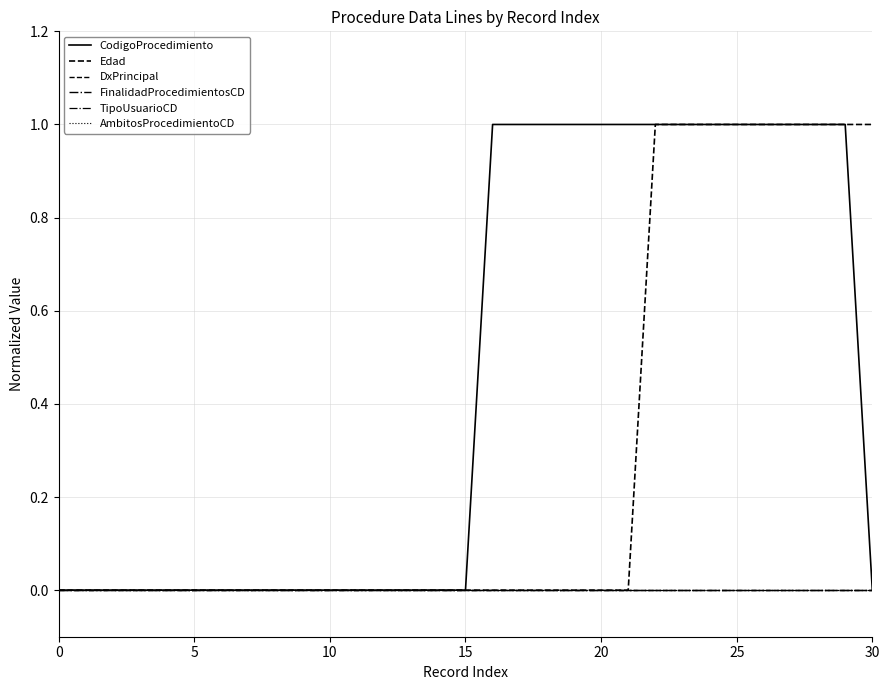

How many lines are shown in the chart?

6